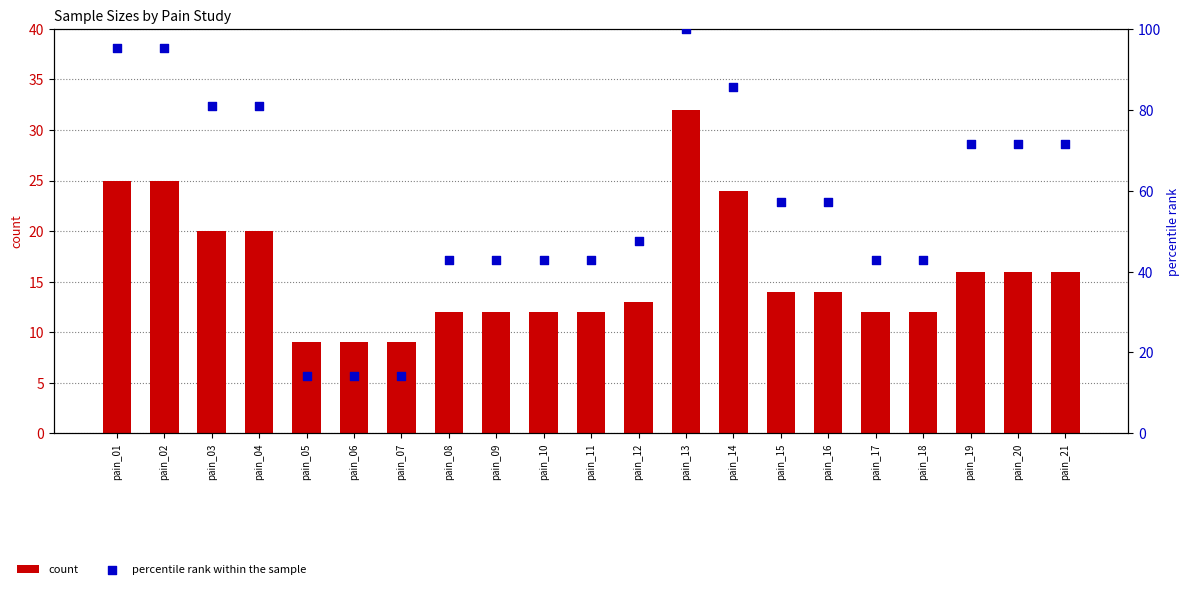

Which series has the largest Y range (max minus min)?

percentile rank within the sample